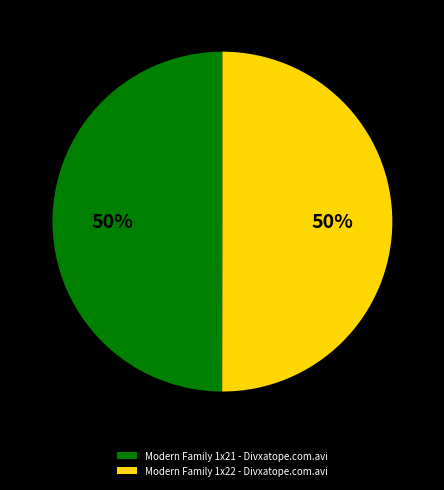

Do Modern Family 1x21 - Divxatope.com.avi and Modern Family 1x22 - Divxatope.com.avi together represent more than half of the pie?

Yes